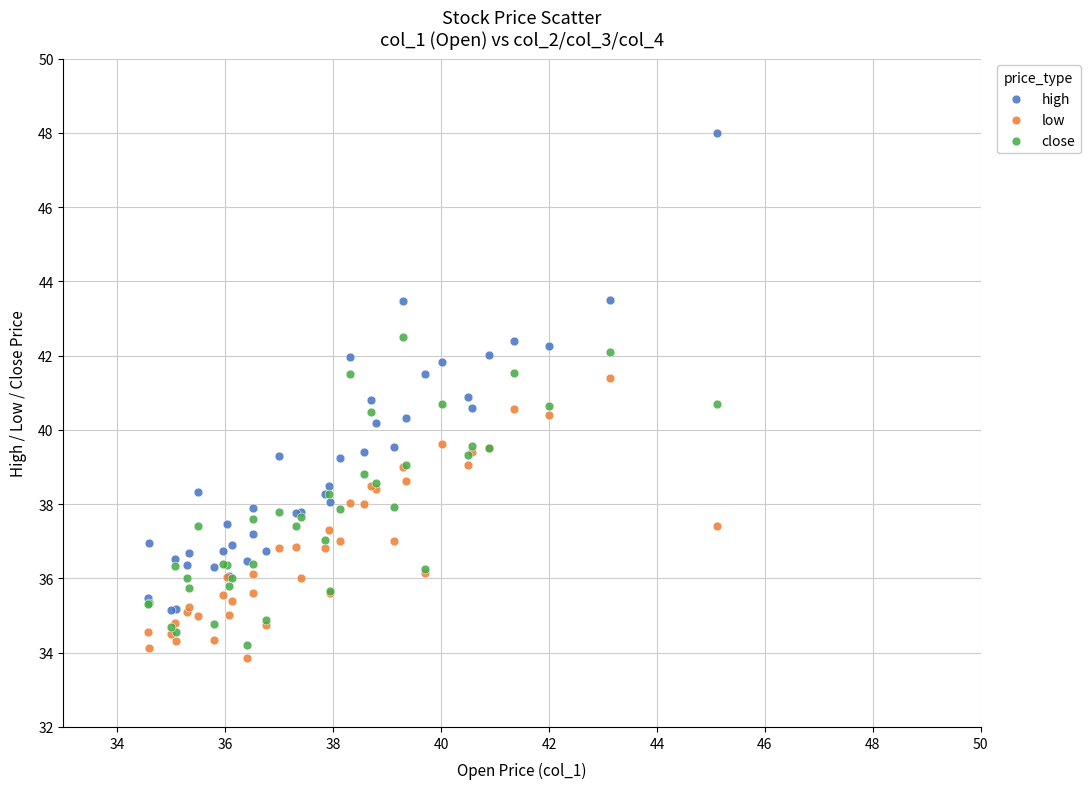

What is the X range (max minus min) for the scatter plot?

10.5